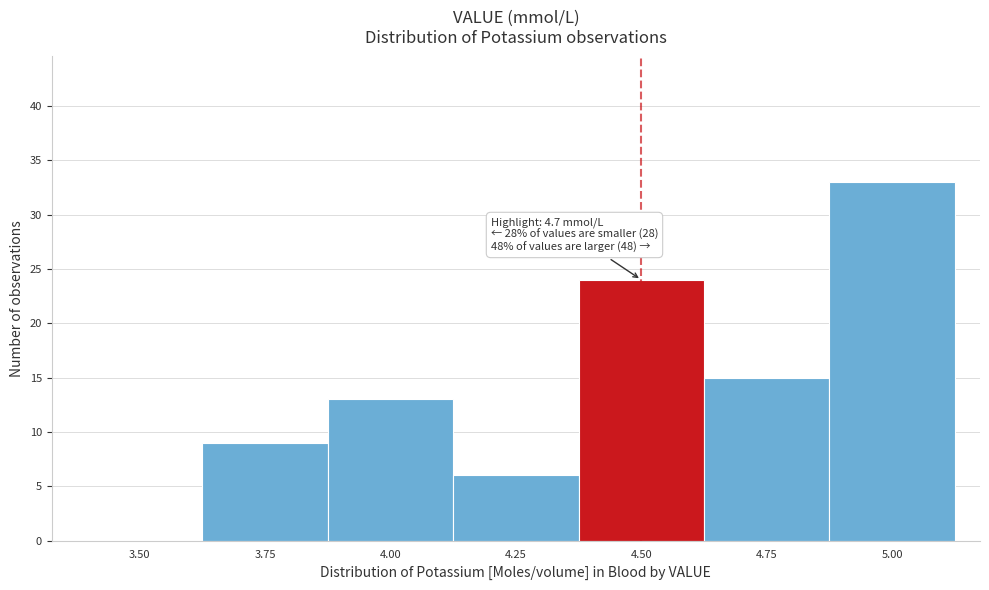

Reading left to right, transcribe all the data shown in this chart.

3.50=0	3.75=9	4.00=13	4.25=6	4.50=24	4.75=15	5.00=33